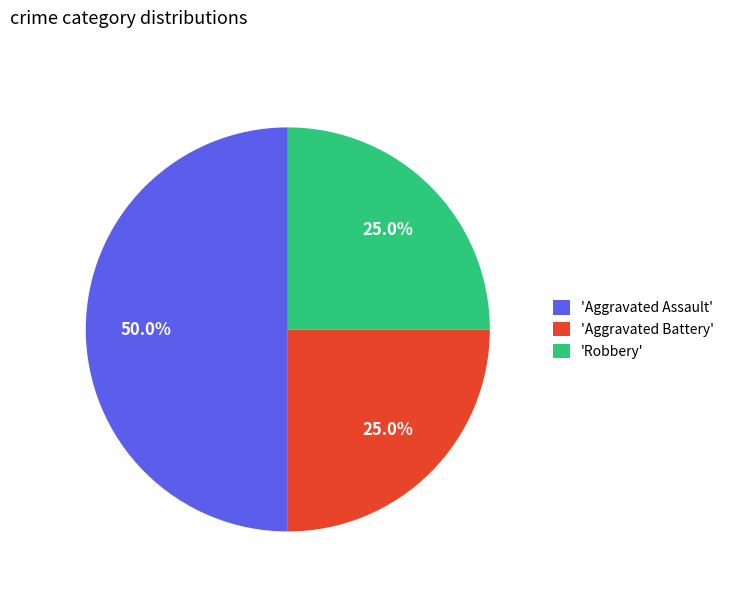

What is the ratio of the value at 'Aggravated Battery' to the value at 'Aggravated Assault'?

0.5